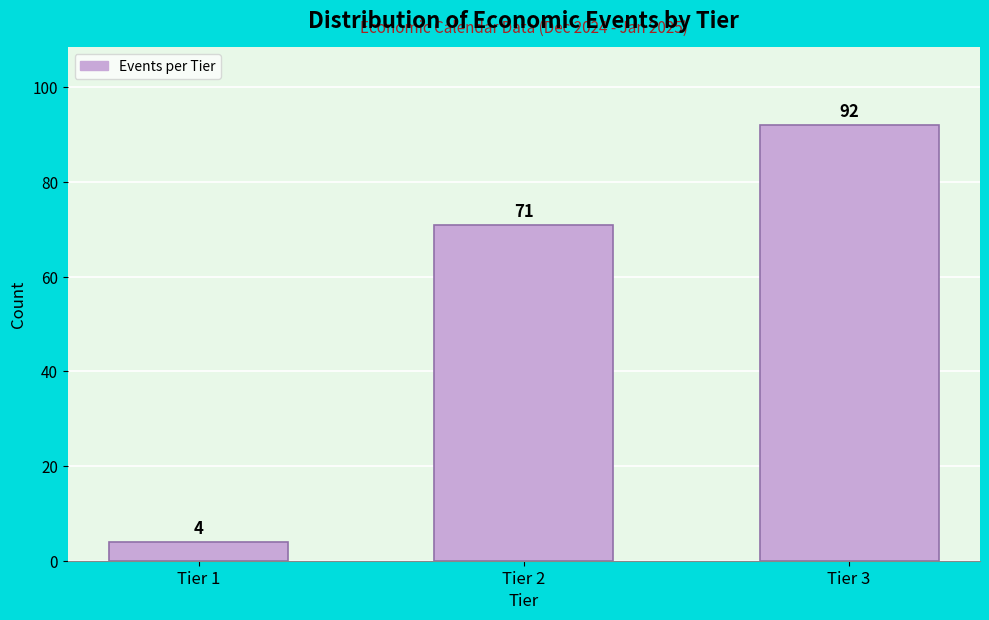

Reading left to right, list all the values displayed in this chart.

Tier 1=4	Tier 2=71	Tier 3=92